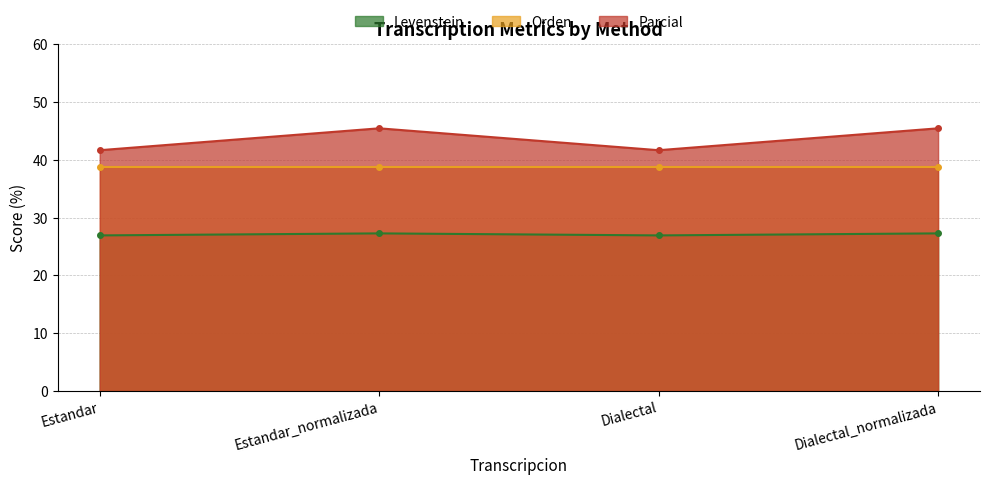

At how many categories does at least one series exceed 30?

4